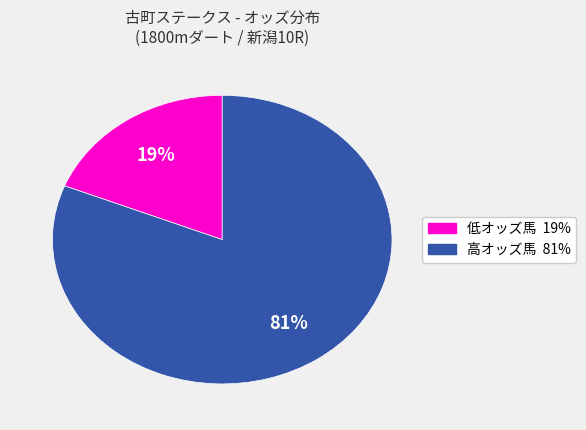

Does any single category account for the majority?

Yes